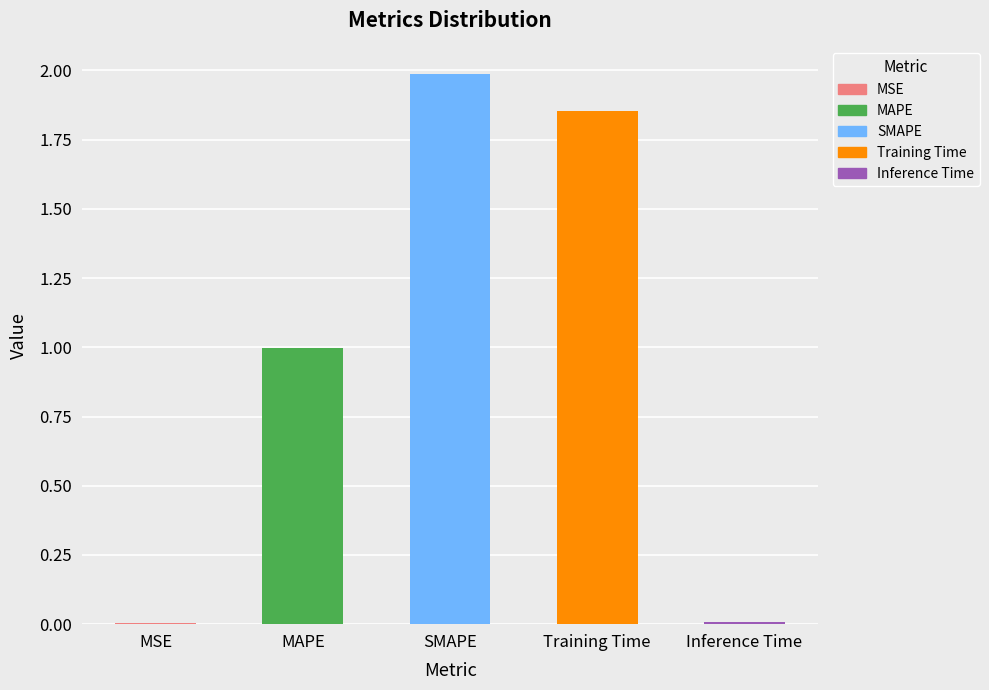

Reading left to right, list all the values displayed in this chart.

0.0	1.0	2.0	1.9	0.0